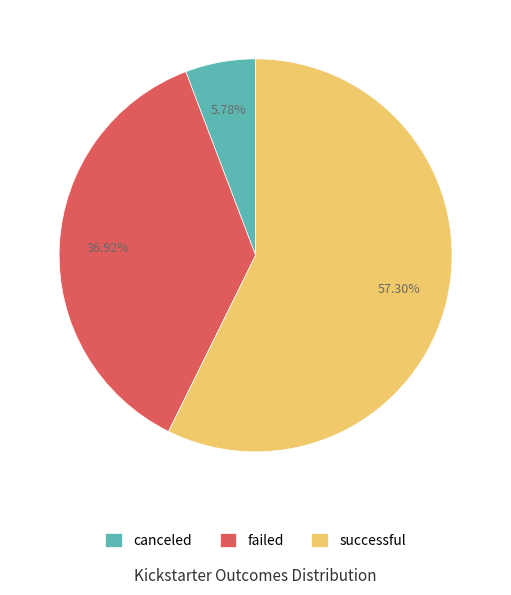

The successful slice represents 57% of the pie. True or false?

True